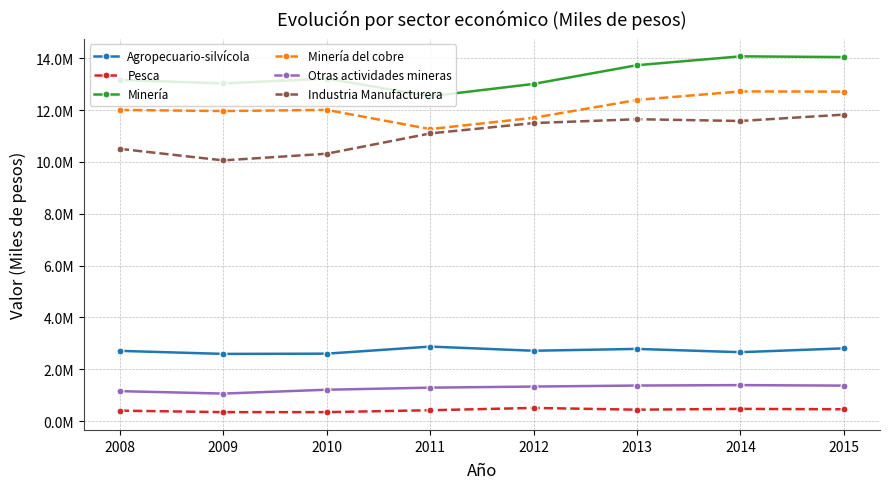

What is the approximate value of Minería at 2008, to the nearest 10?

13164590